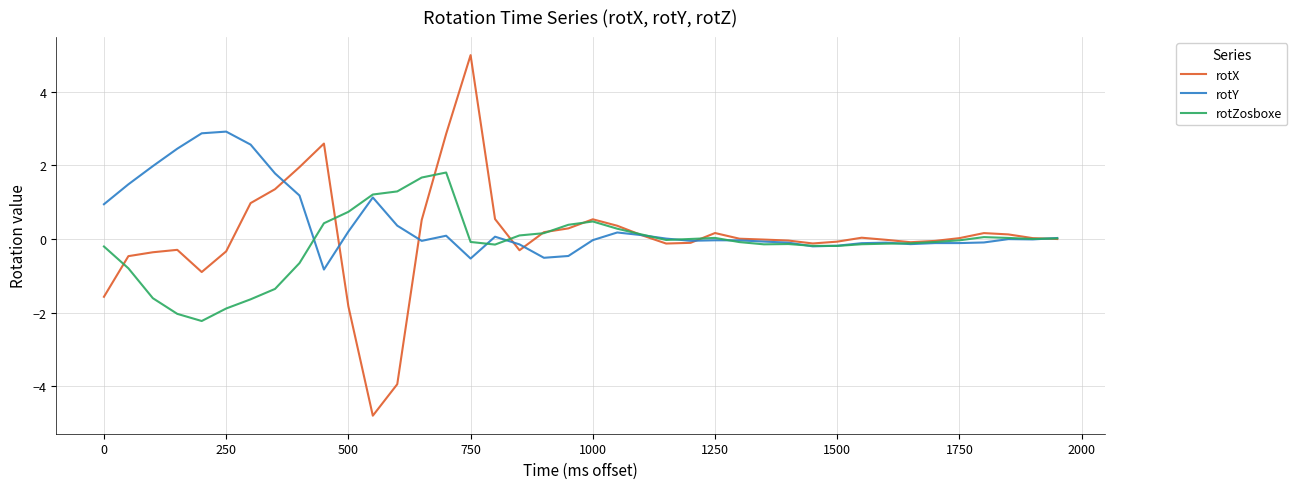

What is the greatest value displayed?

5.0